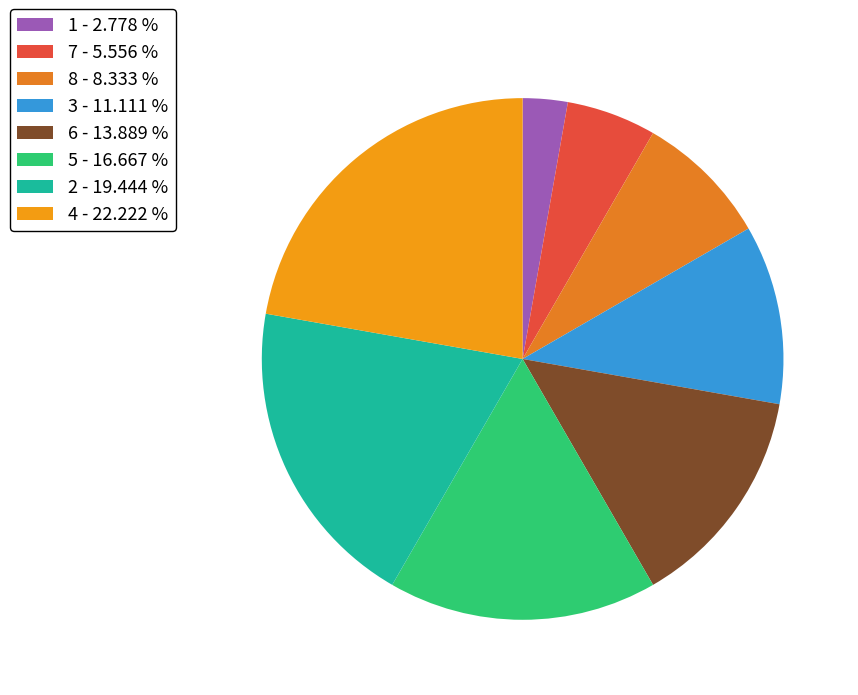

To the nearest percent, what is the difference between the 1 and 6 slice percentages?

11%